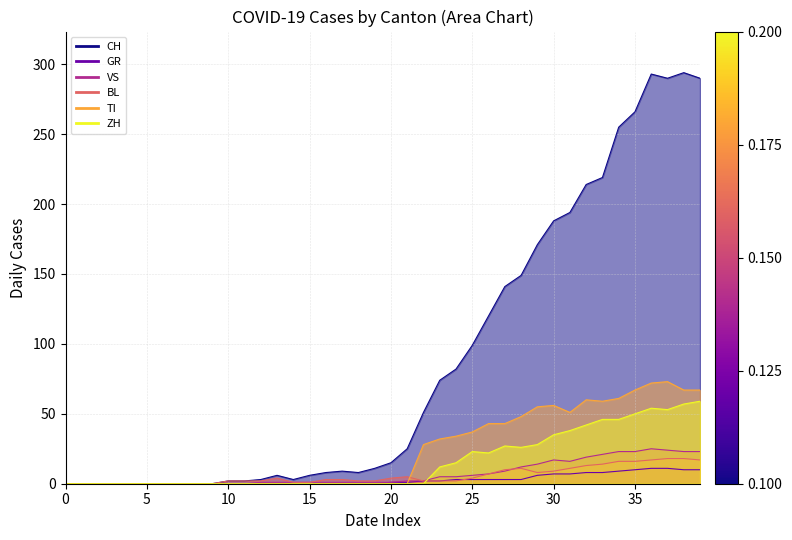

What are all the series names shown in the legend?

CH, GR, VS, BL, TI, ZH